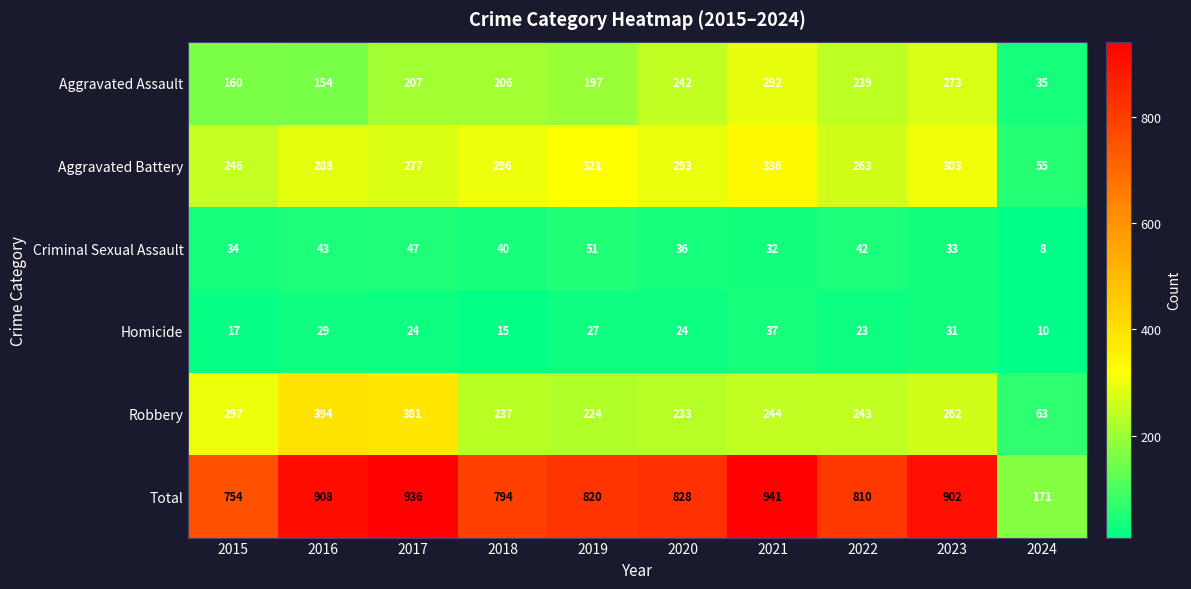

What is the spread (max minus min) of values at 2021?

909